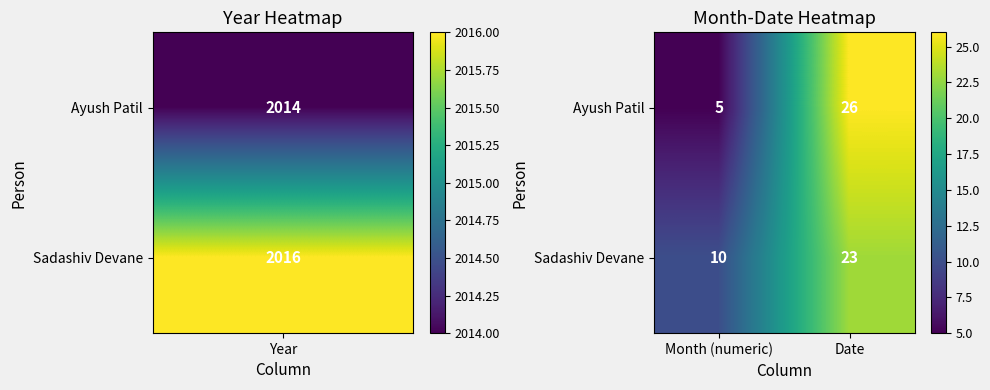

True or false: Ayush Patil has a value of 2 at Month (numeric).

False